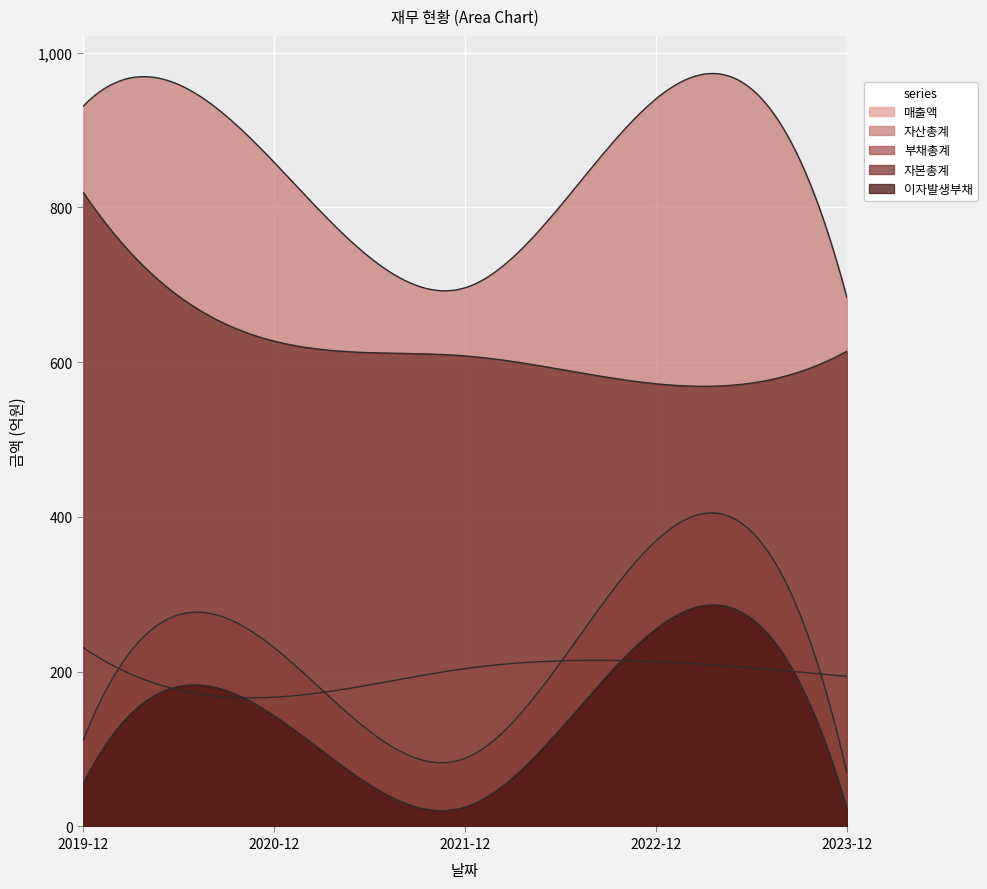

How many lines are shown in the chart?

5